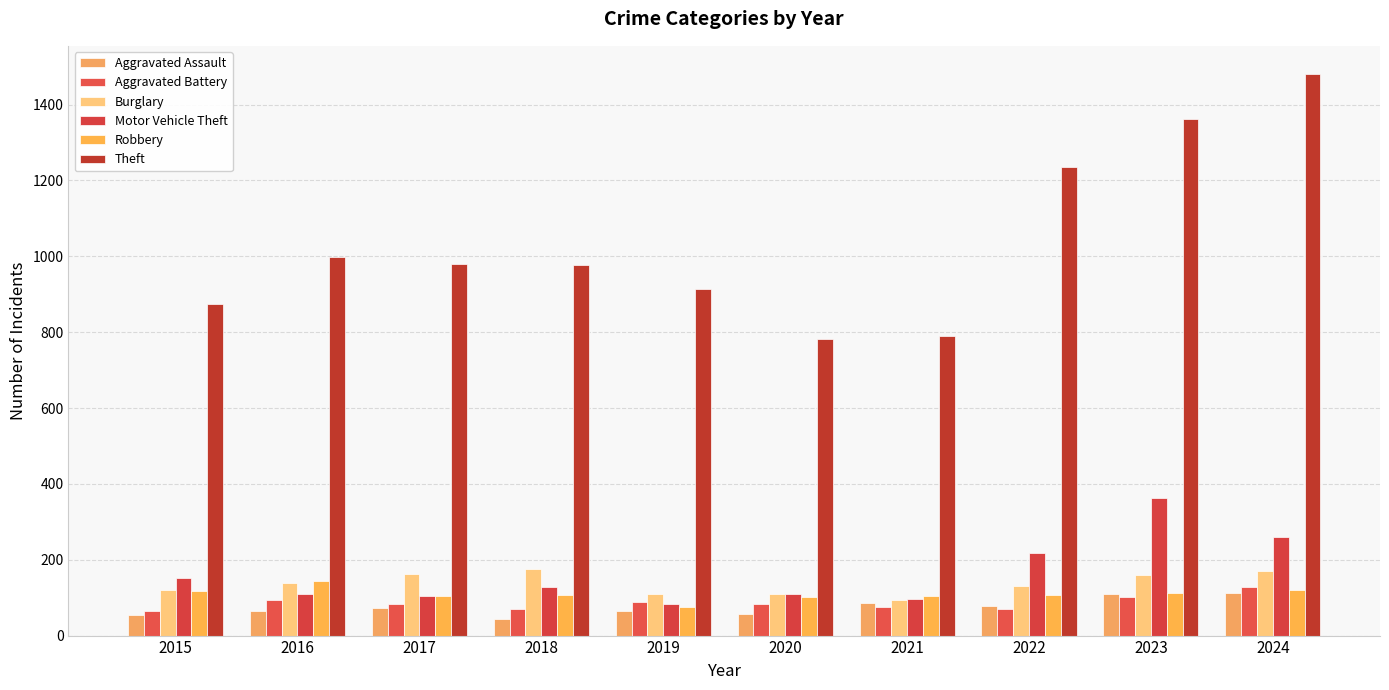

What is the minimum value for Aggravated Battery?

64